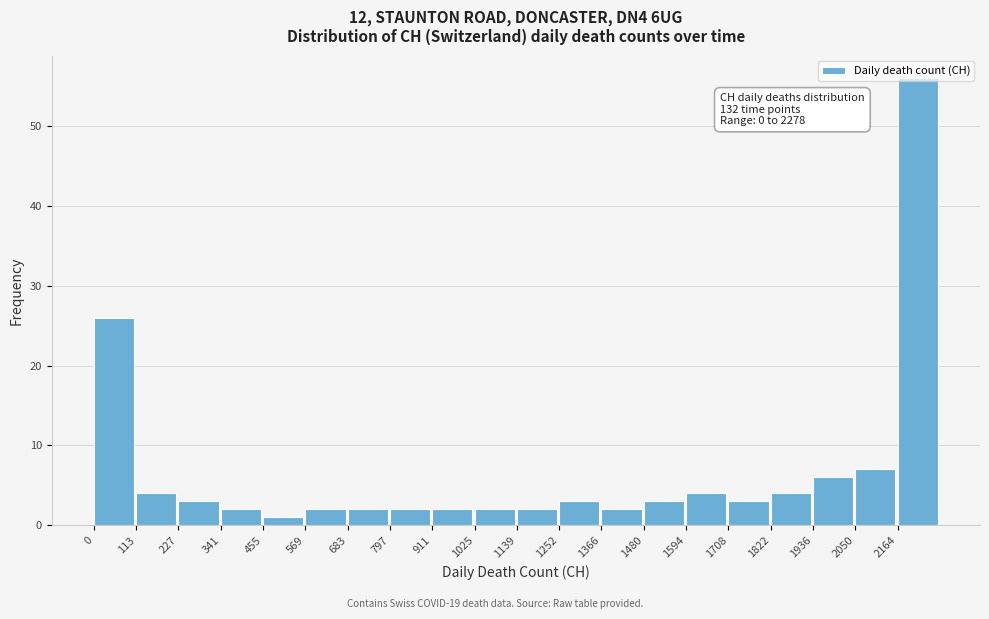

Over which range of the x-axis is the bar tallest?

2160 to 2280